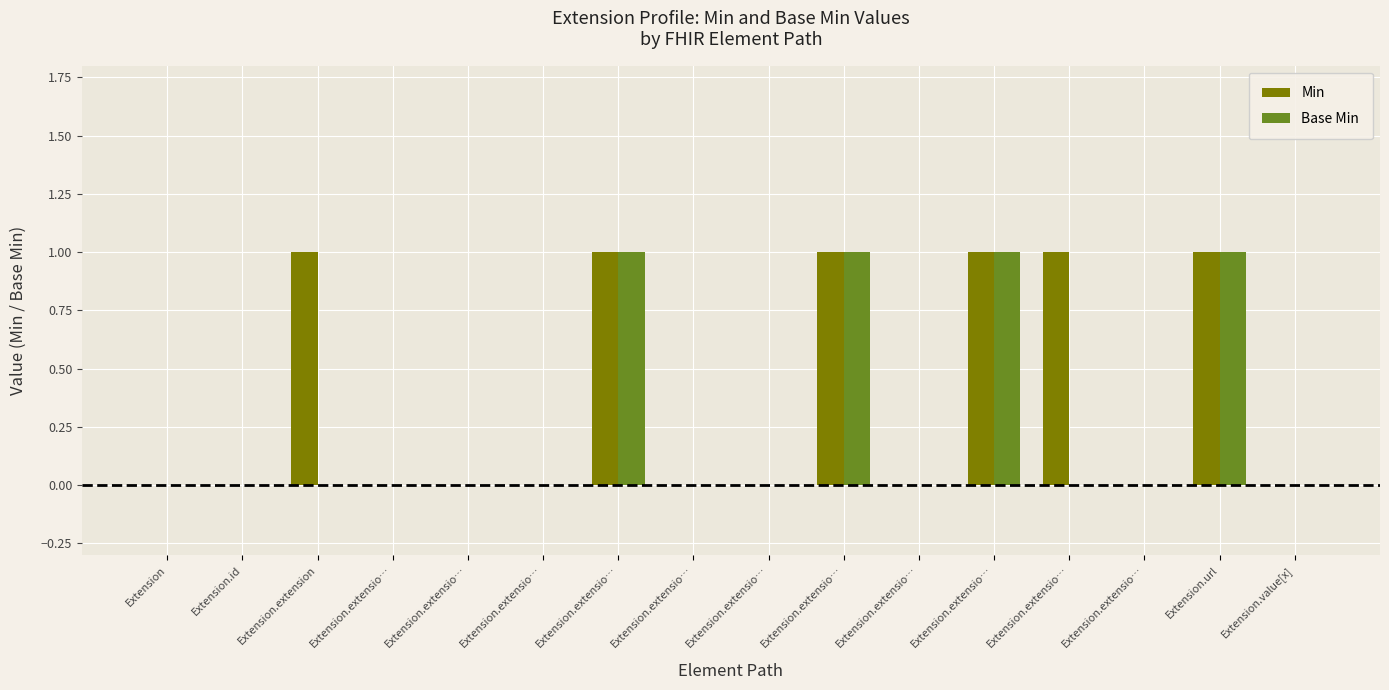

What are all the series names shown in the legend?

Min, Base Min